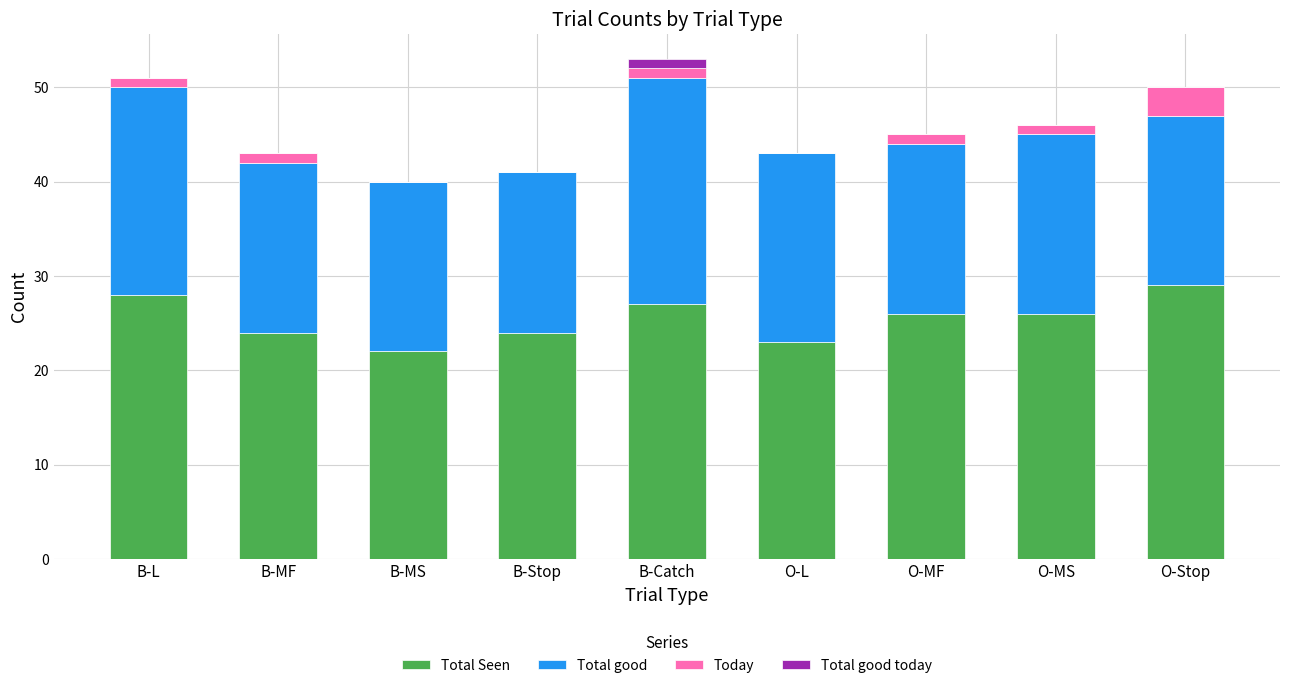

What is the maximum value for Total Seen?

29